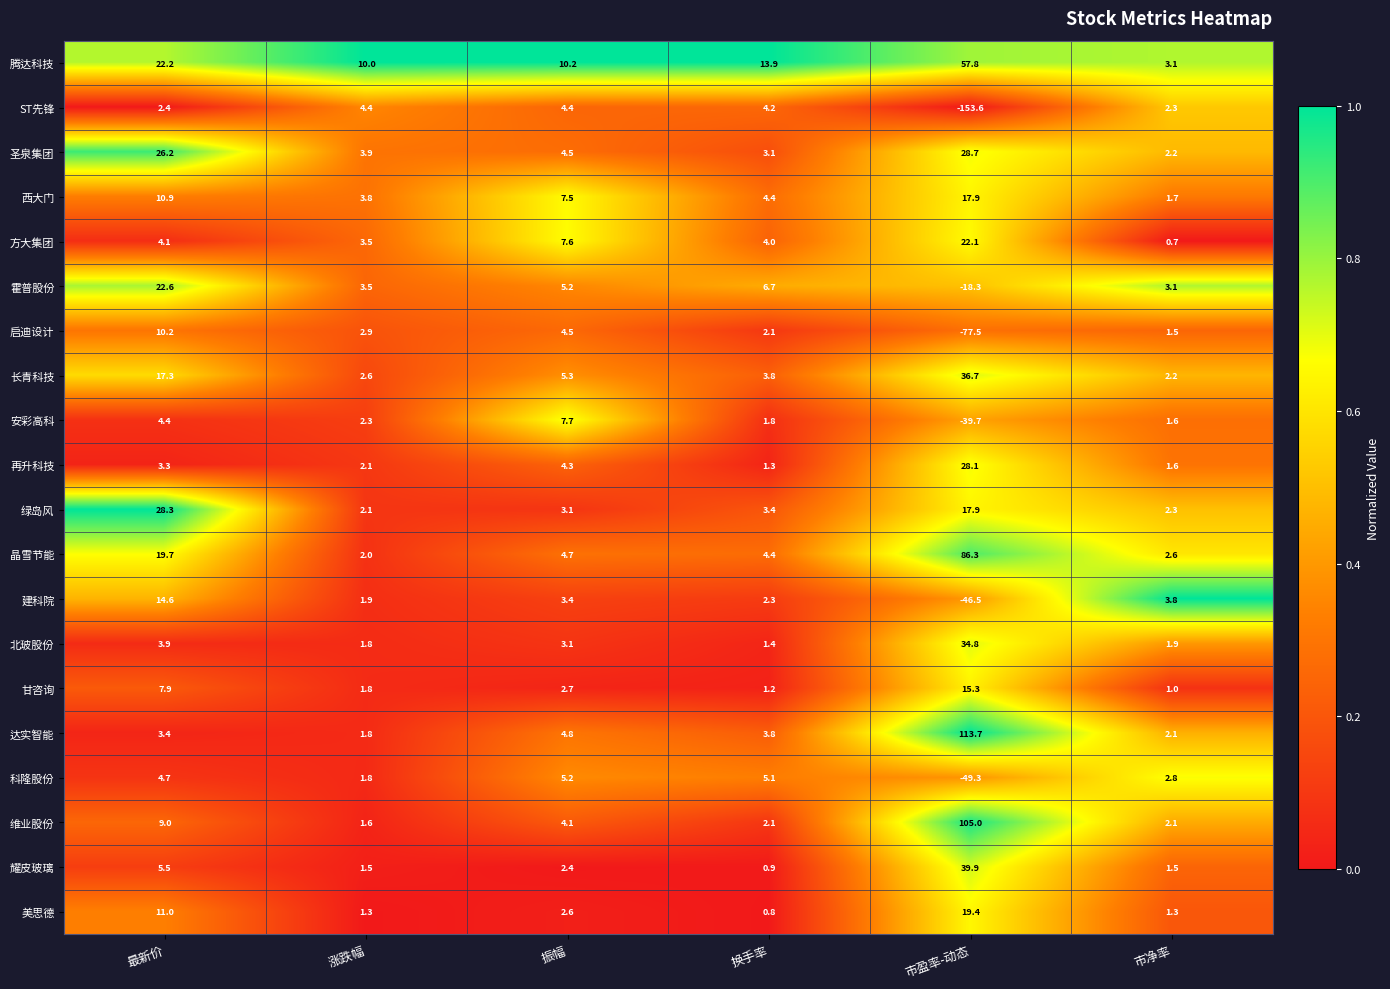

Rank the series by their maximum value, from lowest to highest.

ST先锋, 科隆股份, 安彩高科, 启迪设计, 建科院, 甘咨询, 西大门, 美思德, 方大集团, 霍普股份, 再升科技, 绿岛风, 圣泉集团, 北玻股份, 长青科技, 耀皮玻璃, 腾达科技, 晶雪节能, 维业股份, 达实智能